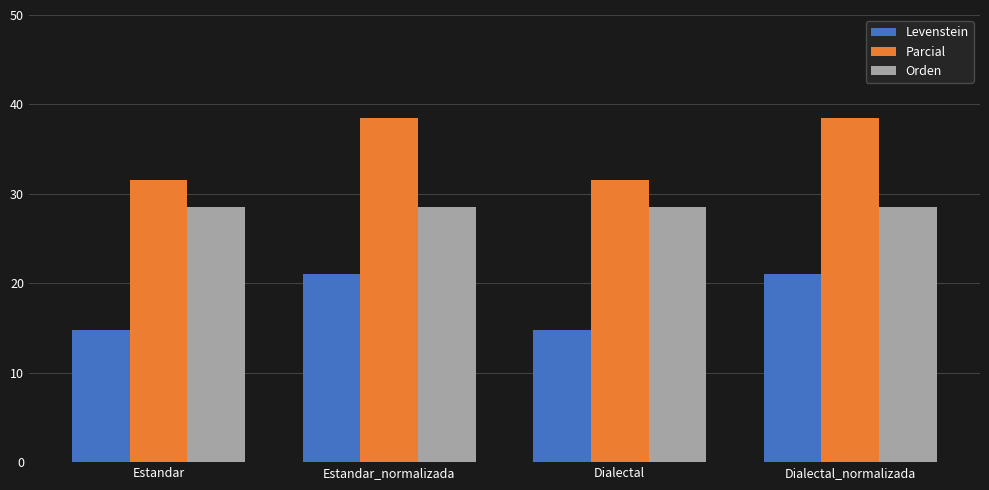

The value of Levenstein at Estandar is 4.4. True or false?

False